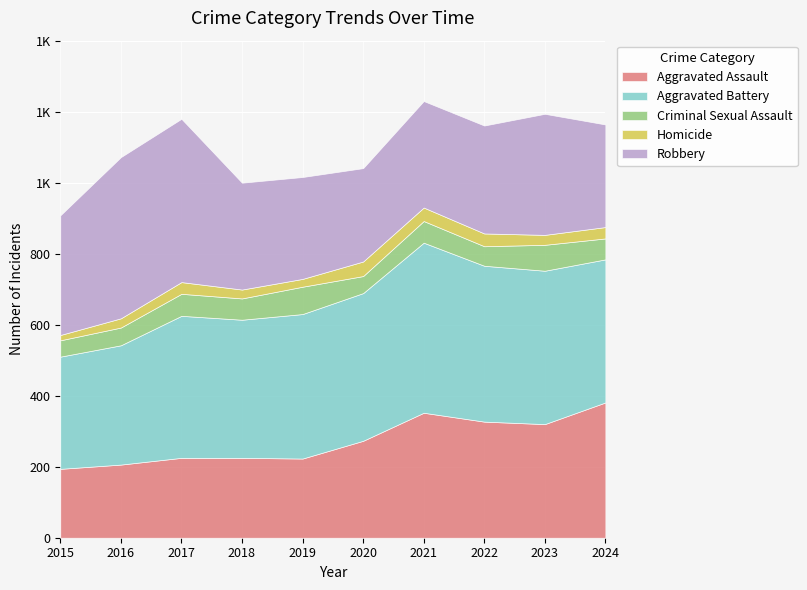

What is the greatest value displayed?

479